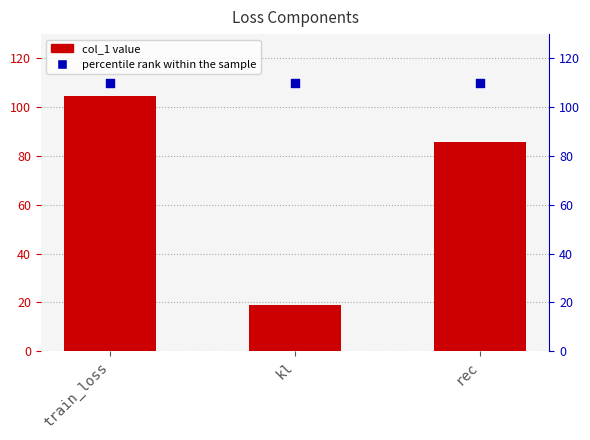

At which category is the sum across all series the highest?

train_loss